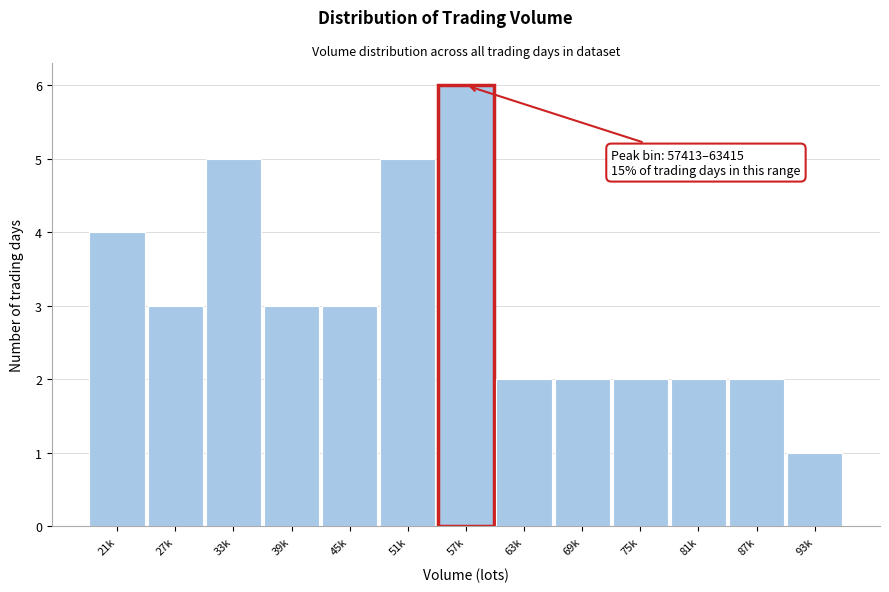

Reading left to right, extract all data points from this chart.

21k=4	27k=3	33k=5	39k=3	45k=3	51k=5	57k=6	63k=2	69k=2	75k=2	81k=2	87k=2	93k=1